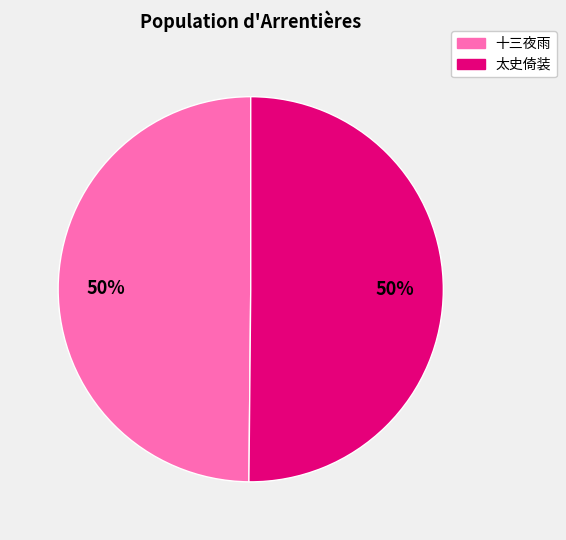

What is the ratio of the value at 太史倚装 to the value at 十三夜雨?

1.0